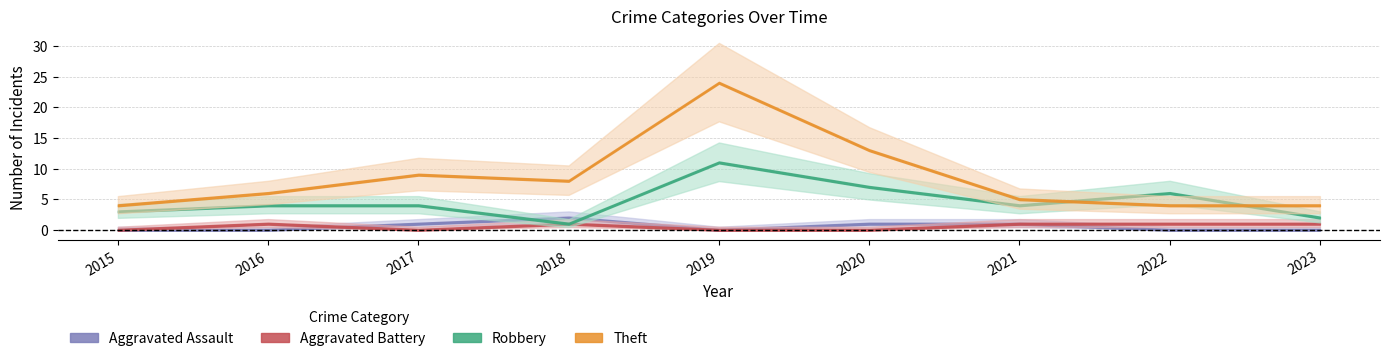

What is the sum of the Robbery values at 2022 and 2023?

8